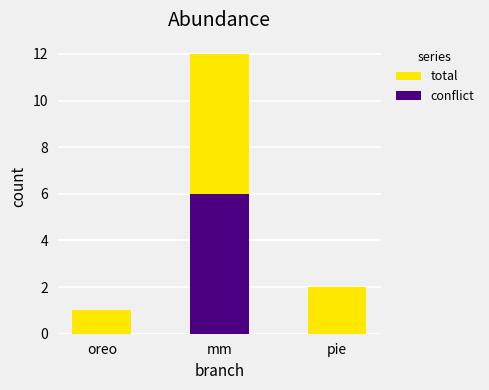

What is the sum of all total values?

15